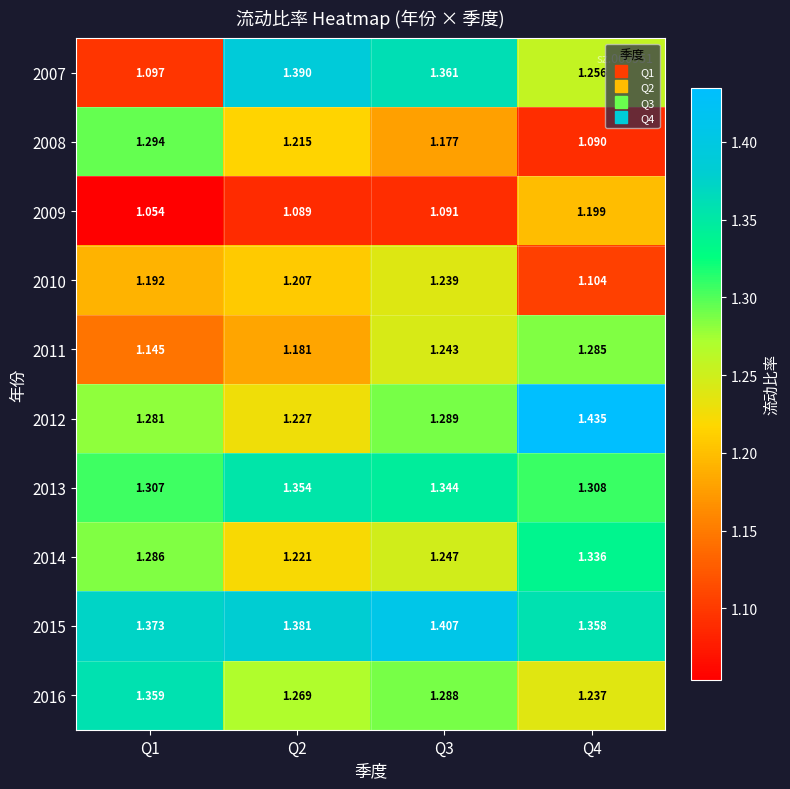

At Q4, list the series in order from smallest to largest.

2008, 2010, 2009, 2016, 2007, 2011, 2013, 2014, 2015, 2012